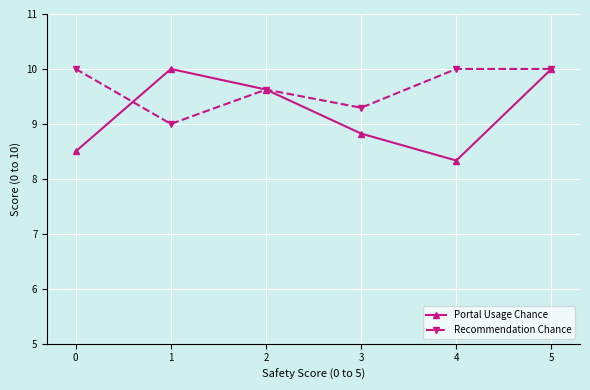

What is the sum of the Portal Usage Chance values at 3 and 5?

18.8